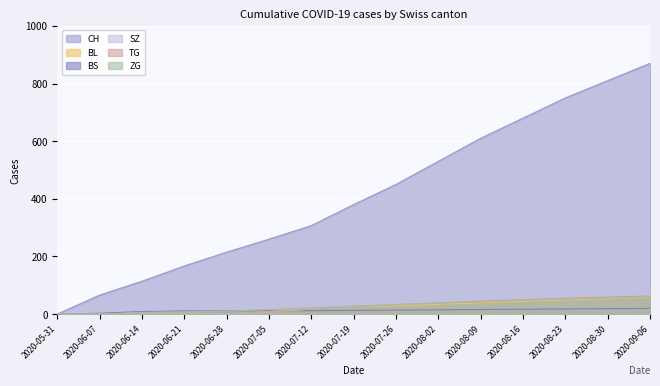

How many lines are shown in the chart?

6